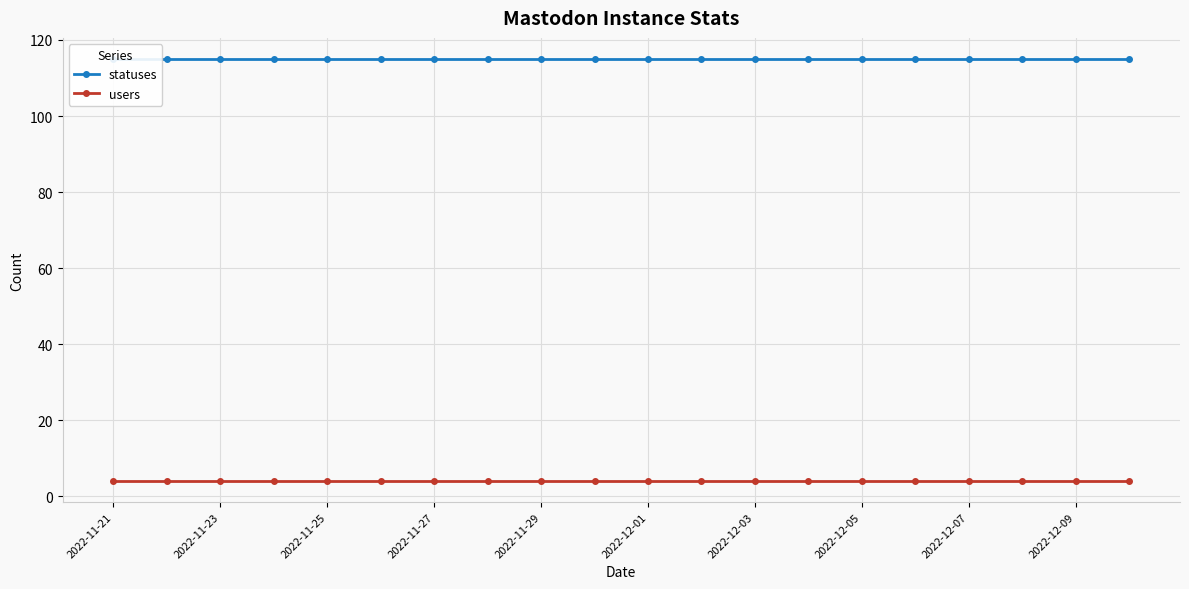

The users series shows 4 at 15. True or false?

True